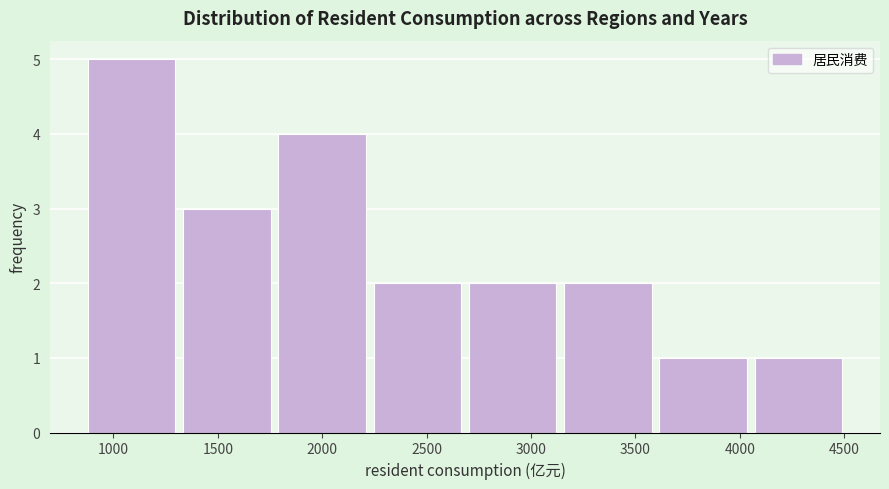

What is the height of the bar covering 3150 to 3600 on the x-axis? Neither the bar edges nor the heights are printed on the chart, so give them approximately, as read against the axes.

2